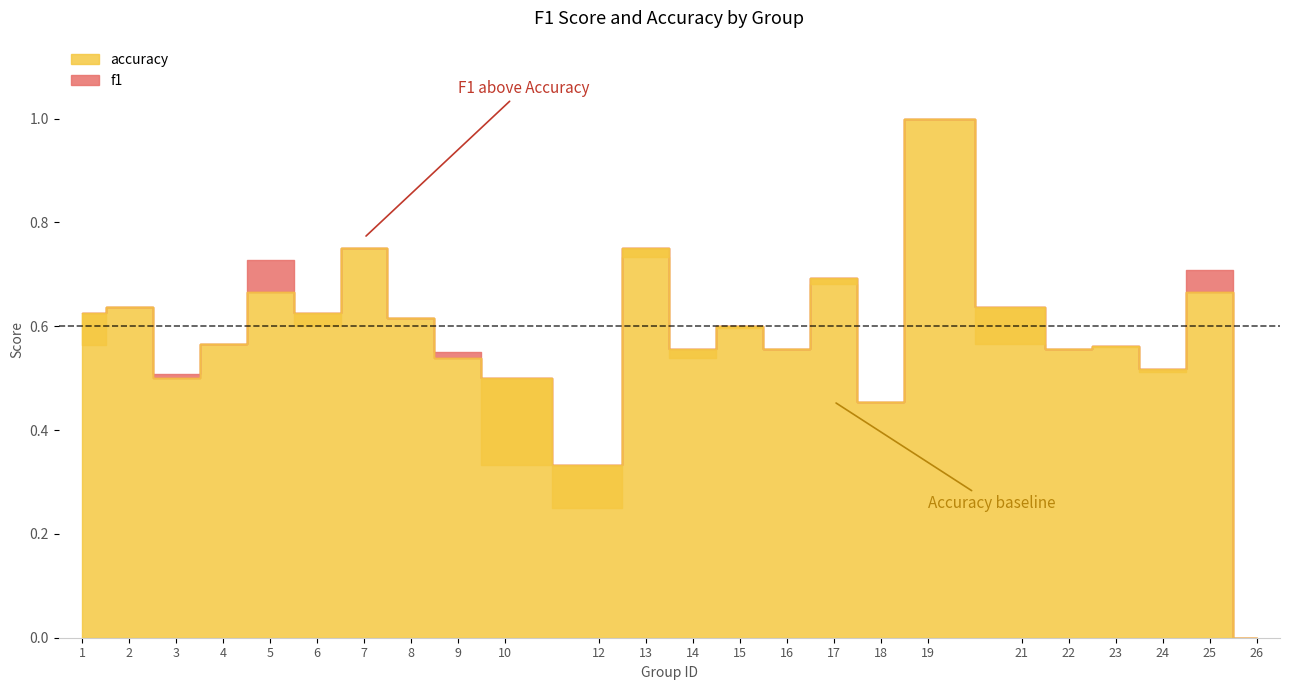

What is the value of the f1 point at the 4th from the left?

0.6